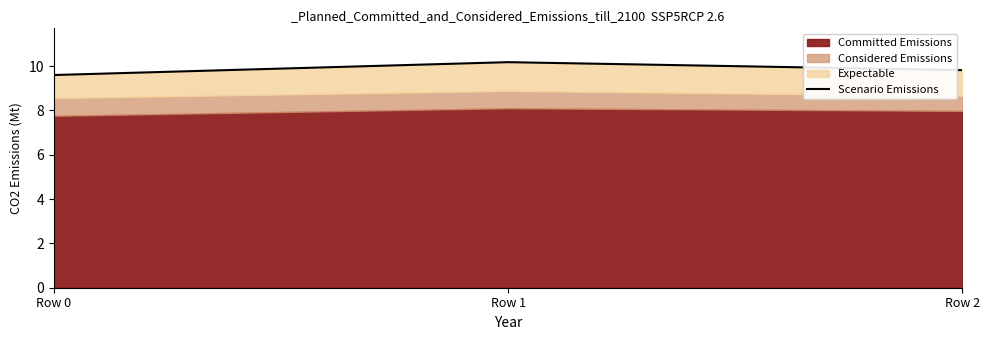

What is the ratio of the value at Row 2 to the value at Row 0?

1.0